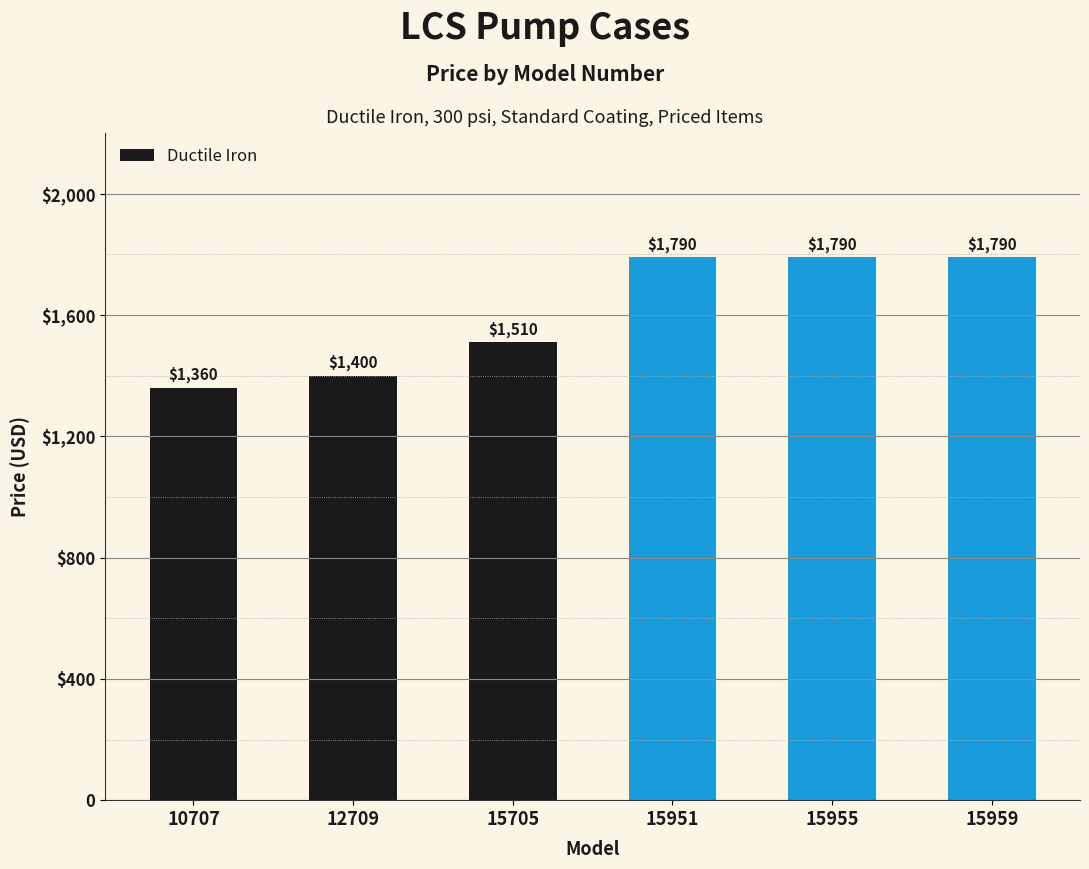

Which label corresponds to the smallest value in the chart?

10707